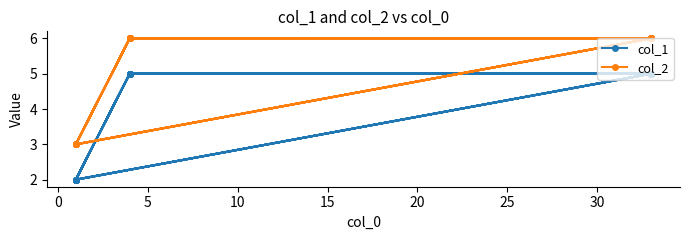

True or false: col_2 and col_1 intersect in this chart.

False